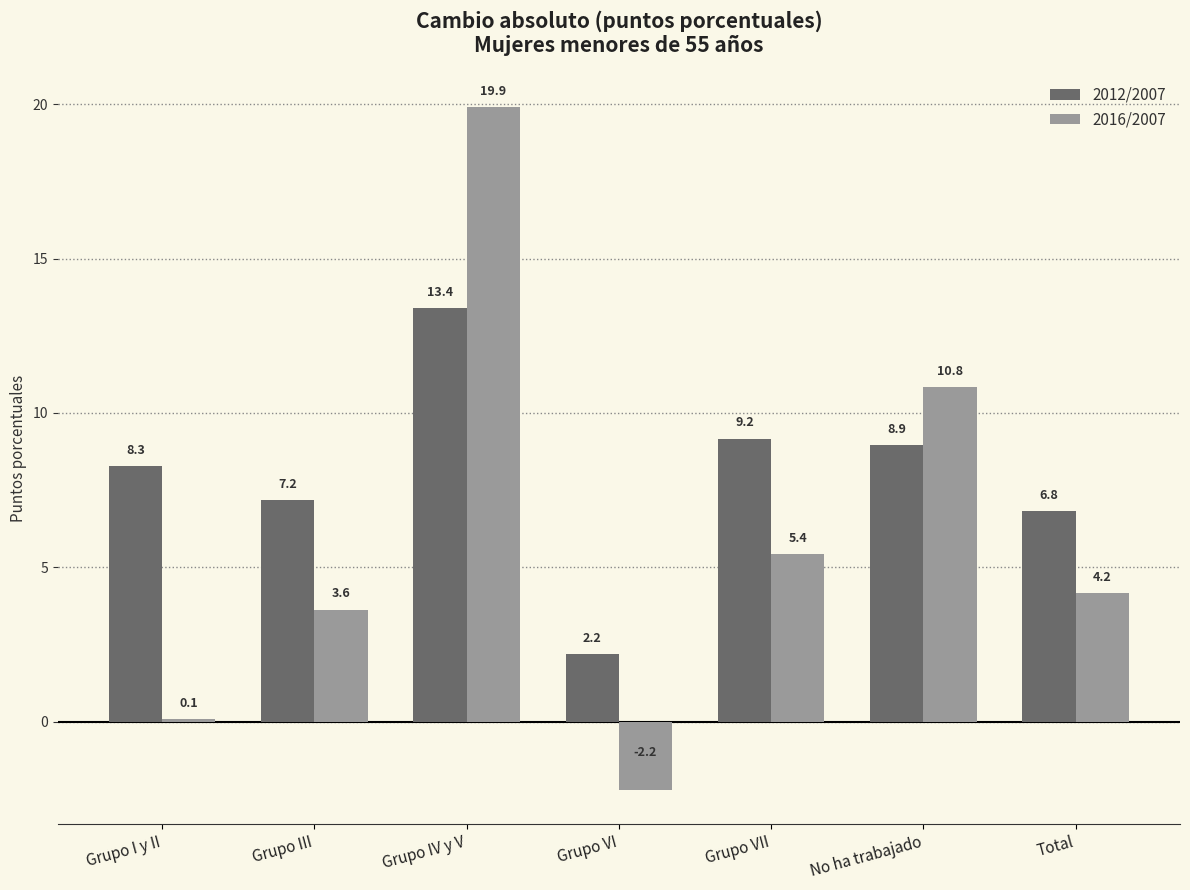

Between Grupo III and Grupo VI, which series saw the biggest shift?

2016/2007